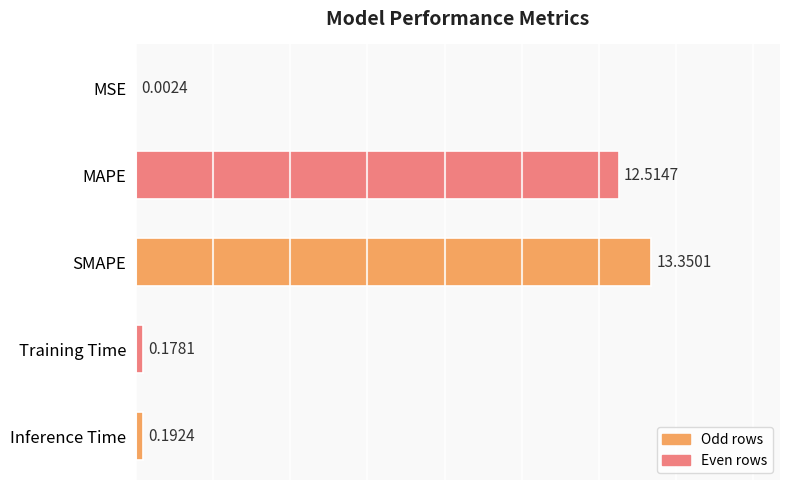

What is the sum of the values at MSE and MAPE?

12.5